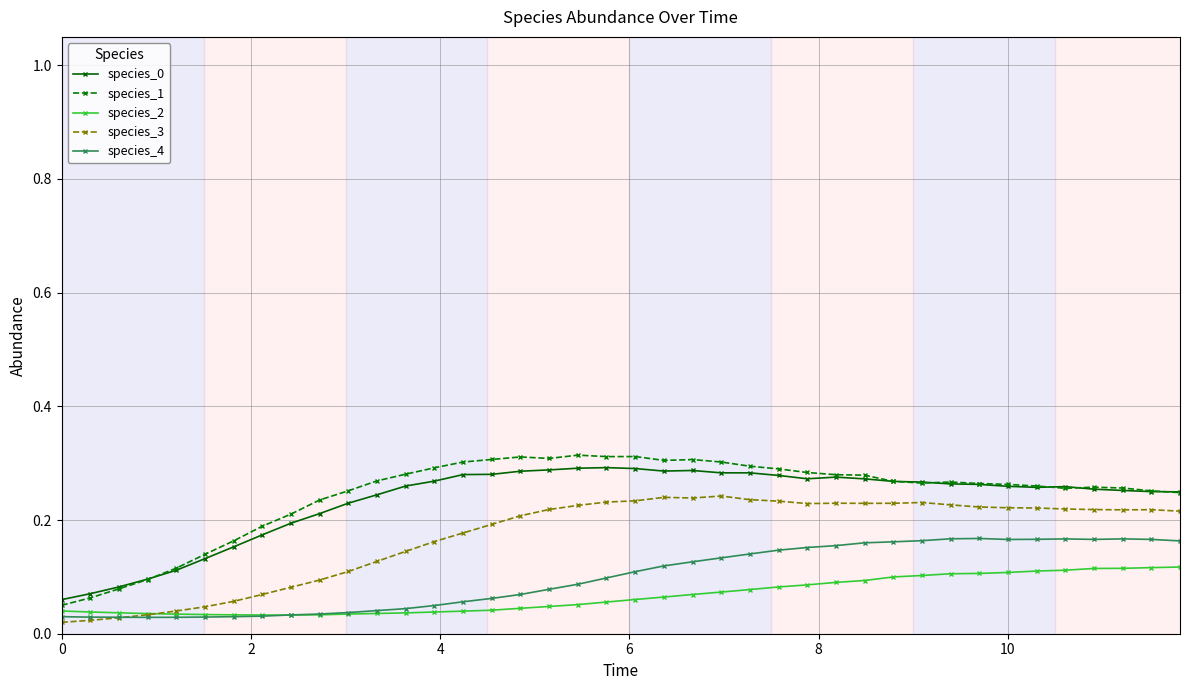

True or false: species_0 has more than 2 points higher than both neighbors.

True